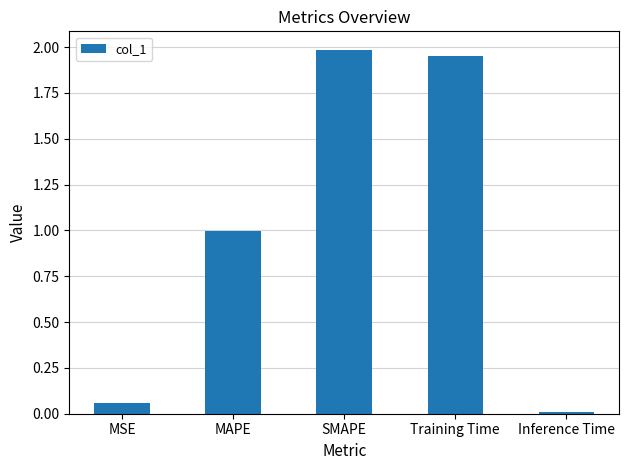

What position from the left is MAPE?

2